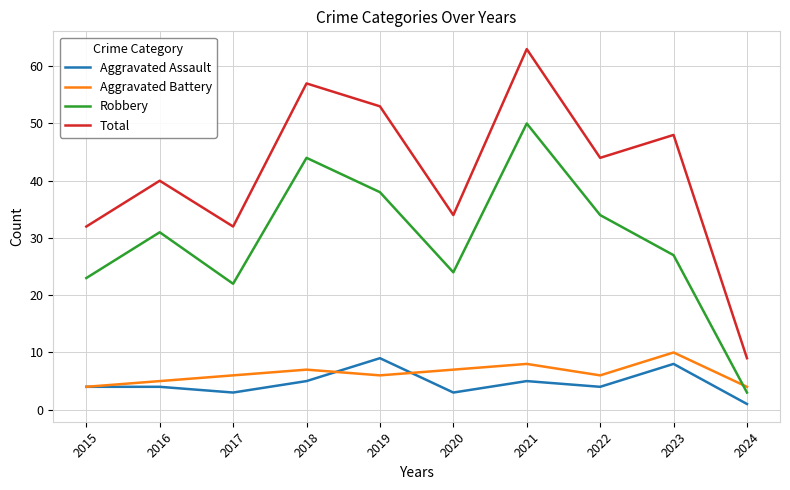

Does the chart have visible grid lines?

Yes